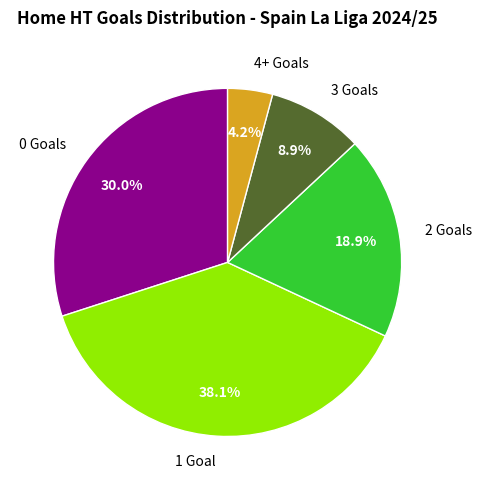

What percentage is the 2 slice, to the nearest percent?

19%